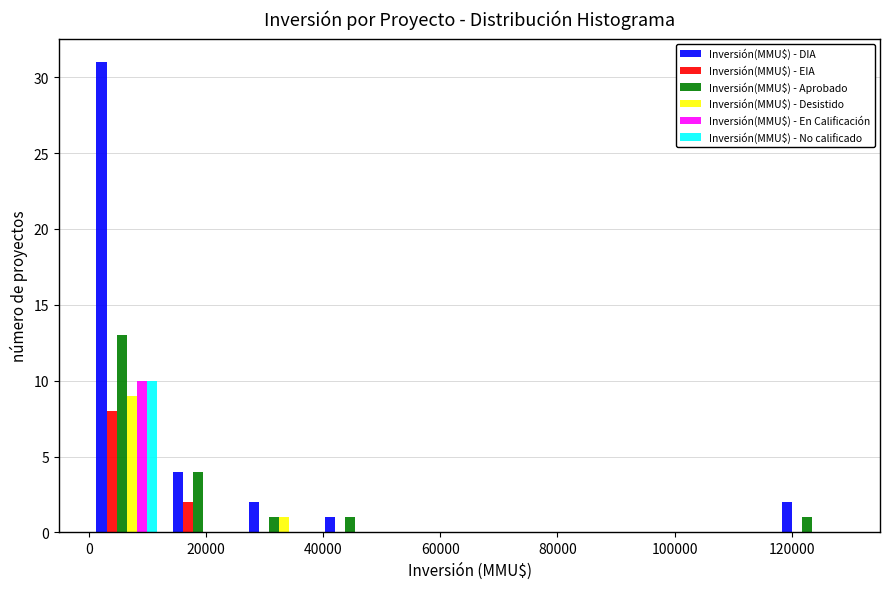

In the Inversión(MMU$) - DIA series, which range on the x-axis has the tallest bar?

0 to 13000